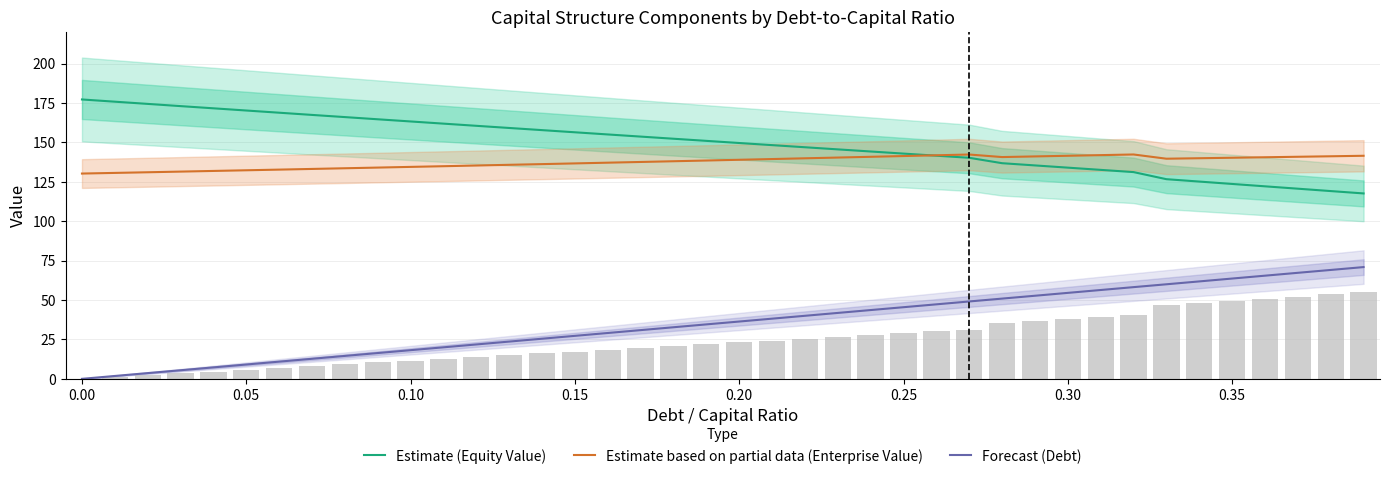

How many data points does each series have?

40